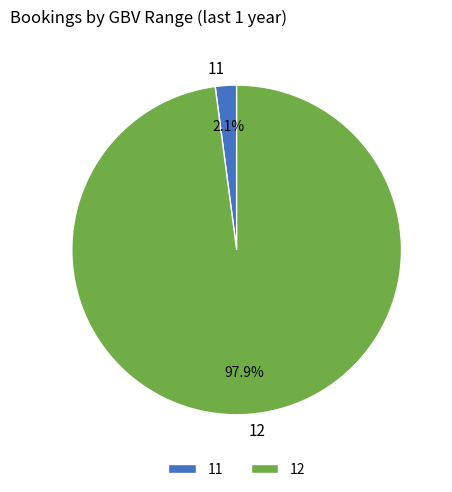

Is there any slice that represents more than half of the pie?

Yes